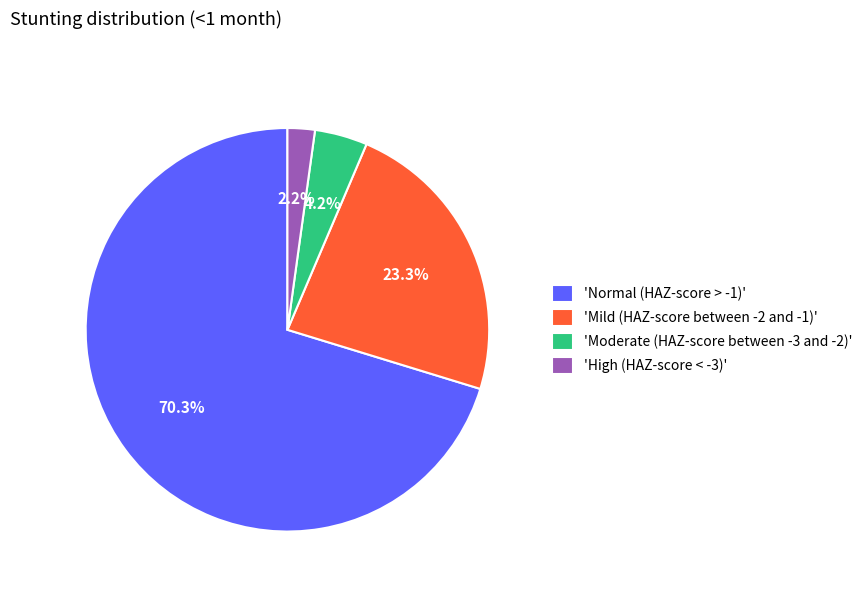

Combined, what portion of the pie is 'High (HAZ-score < -3)' and 'Normal (HAZ-score > -1)'?

72.5%